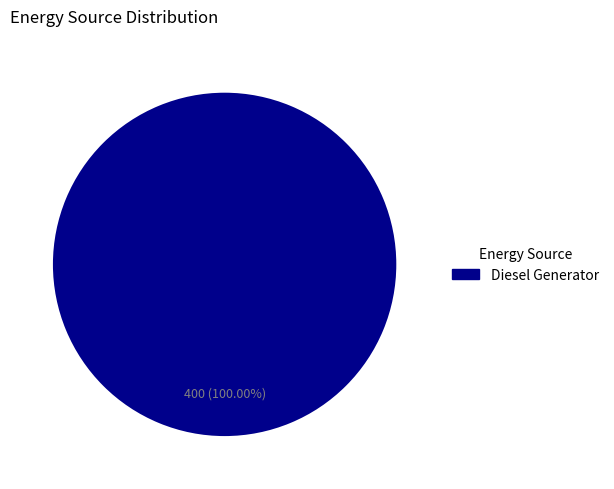

Does any single category account for the majority?

Yes